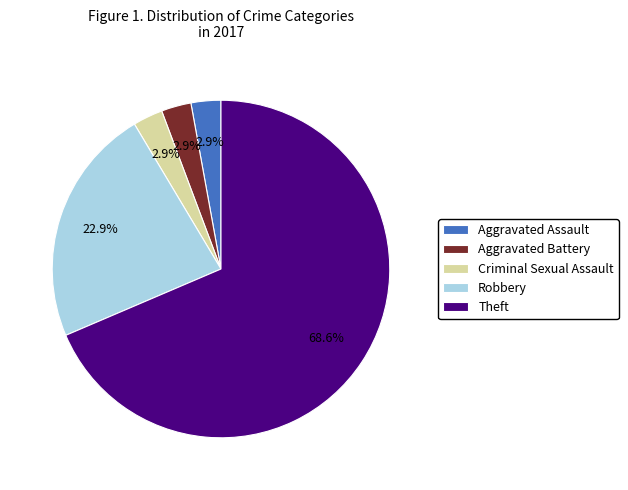

What percentage is NOT represented by Criminal Sexual Assault?

97.1%